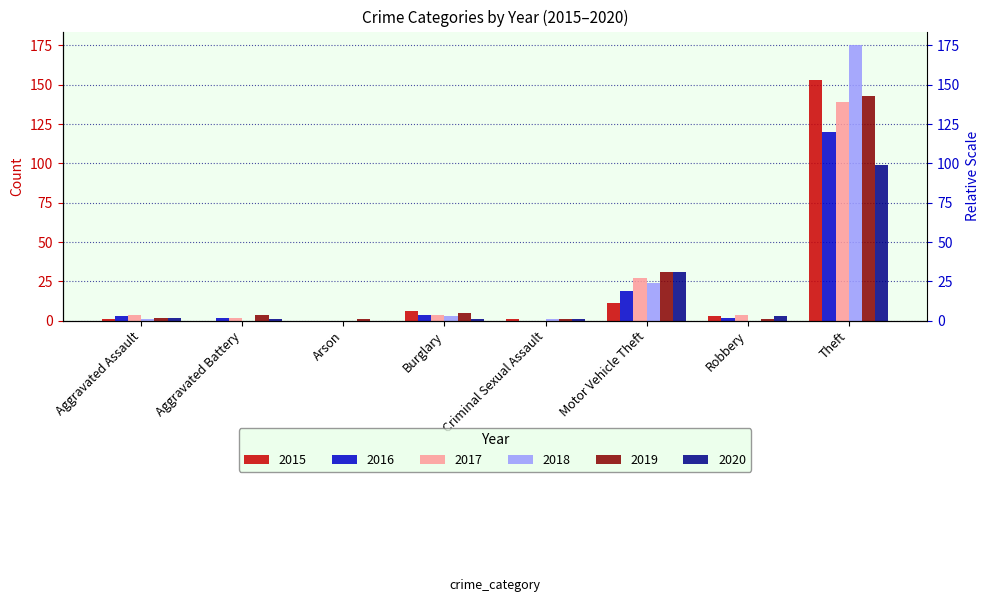

At which category does the chart reach its minimum across all series?

Aggravated Battery